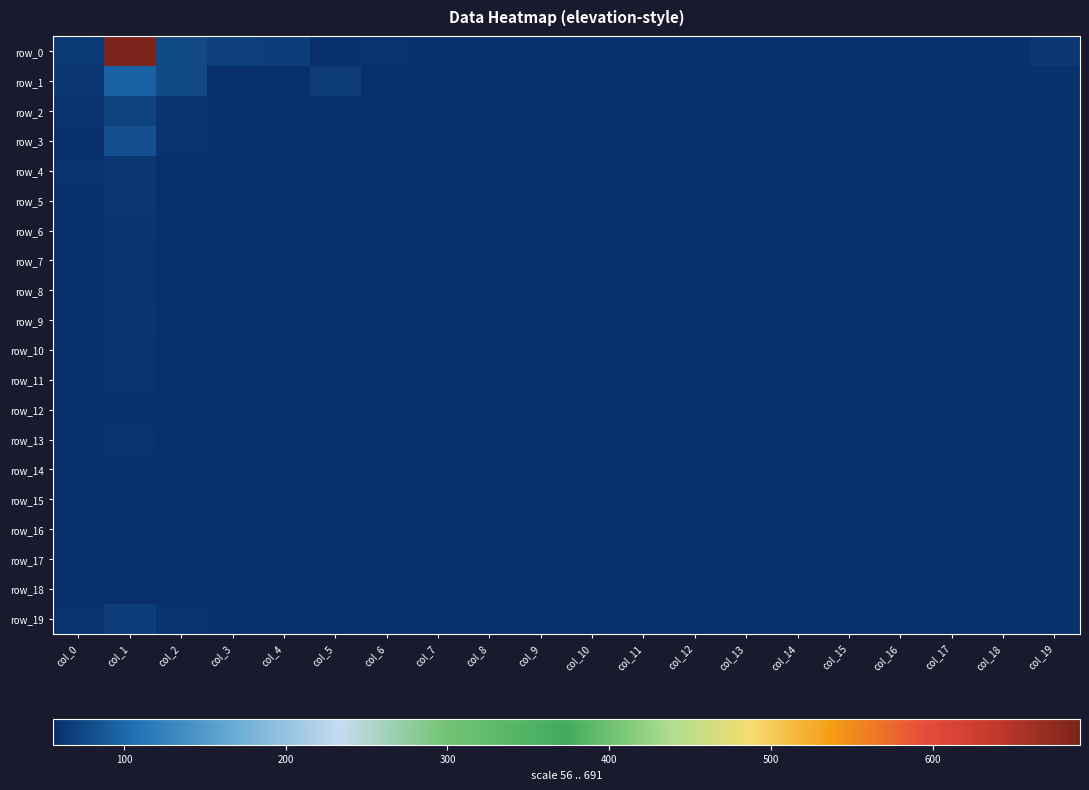

Rank the series at col_11 from highest to lowest value.

row_0, row_3, row_1, row_2, row_4, row_5, row_6, row_7, row_8, row_9, row_10, row_11, row_12, row_13, row_14, row_15, row_16, row_17, row_18, row_19